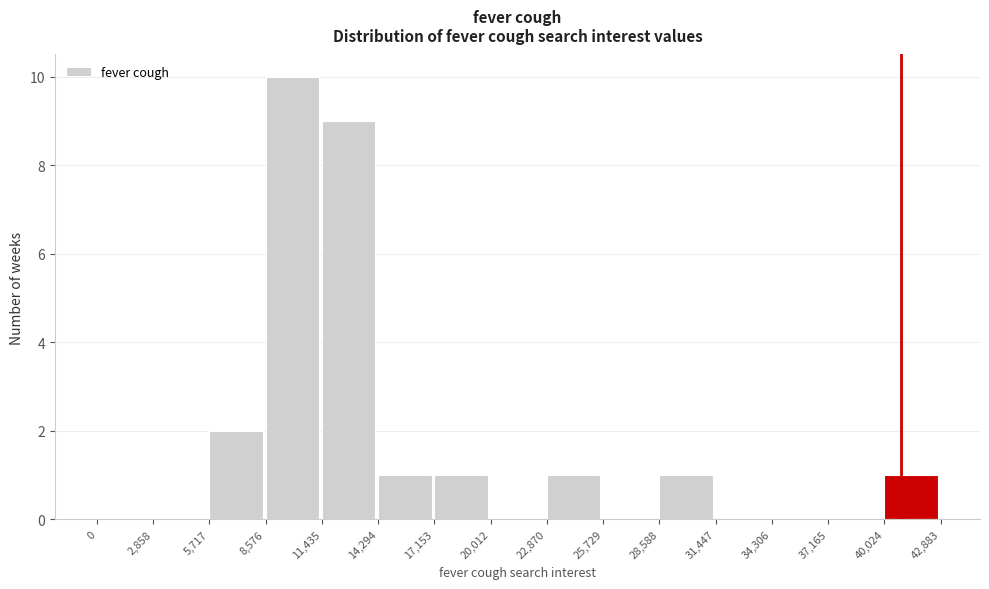

What is the height of the bar covering 28,588 to 31,447 on the x-axis? The values are not printed on the chart, so give them approximately, as read against the axis.

1